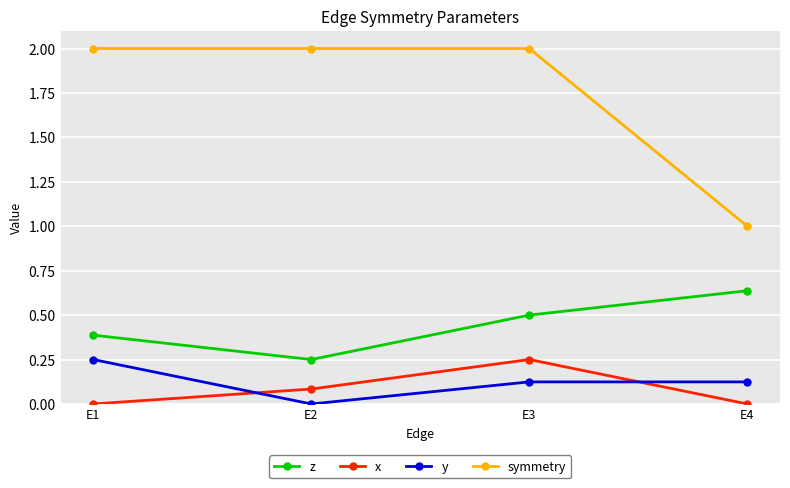

How many intersections are there between y and x?

2